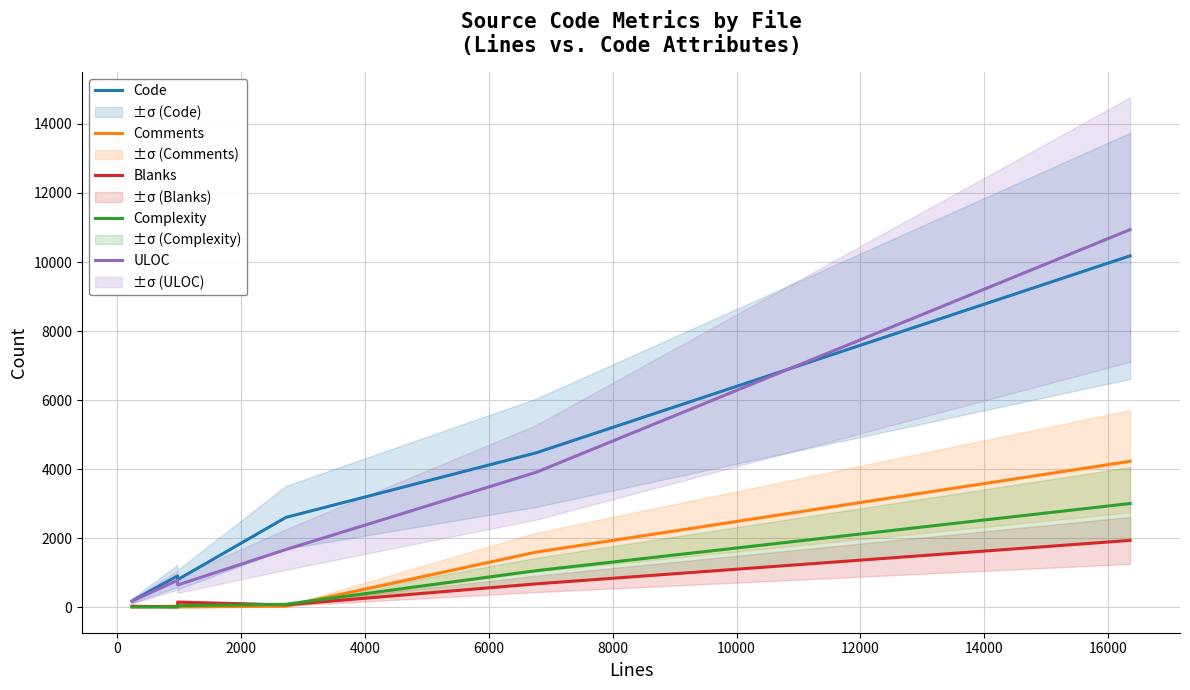

What is the highest value of the ULOC series?

10939